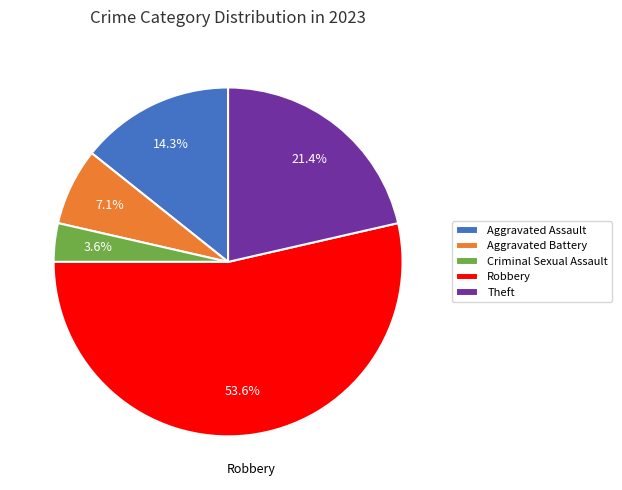

Which slice is the largest?

Robbery